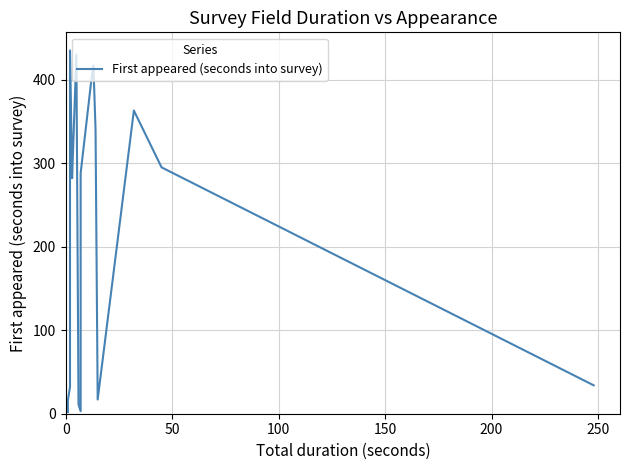

What is the difference between the maximum and minimum values?

433